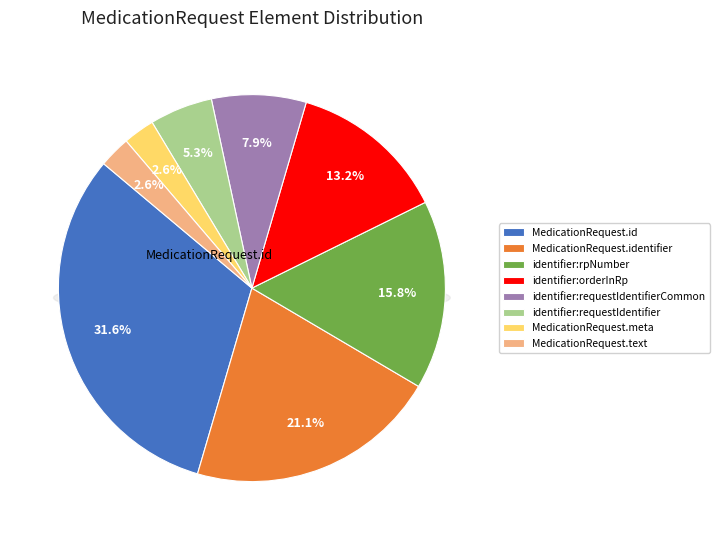

Which slice is the smallest?

MedicationRequest.meta